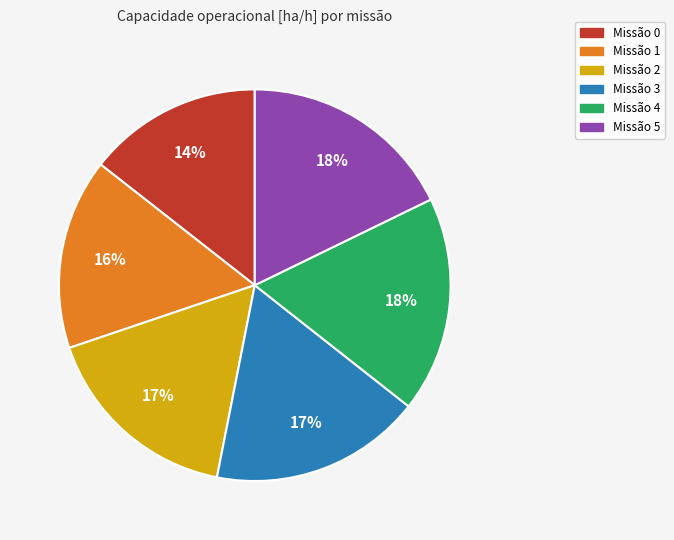

How many segments does this pie chart have?

6